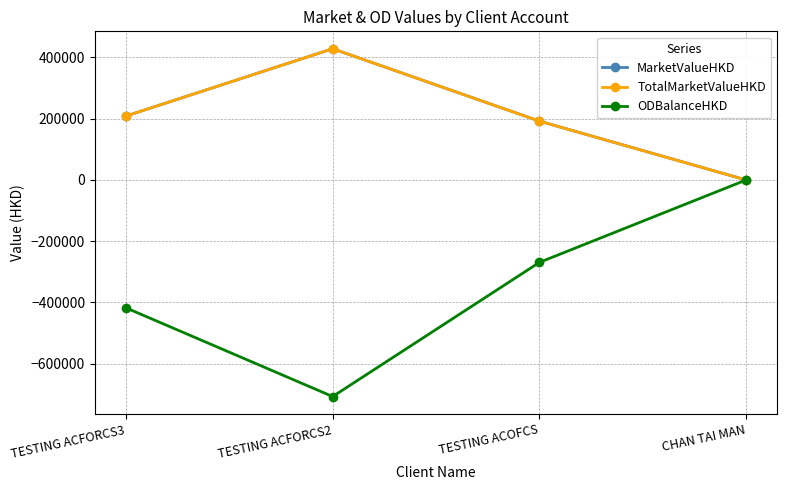

True or false: TotalMarketValueHKD and MarketValueHKD cross at least once.

False